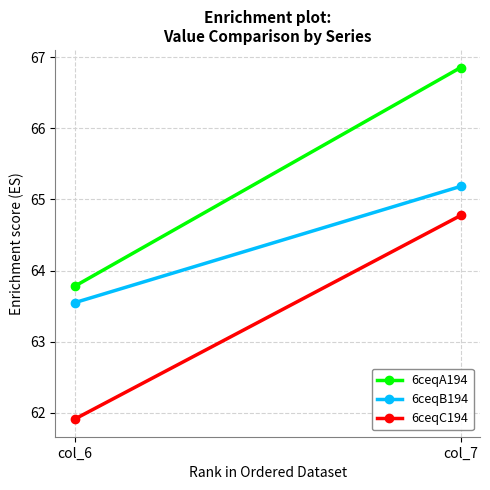

The value of 6ceqC194 at col_7 is 41.2. True or false?

False